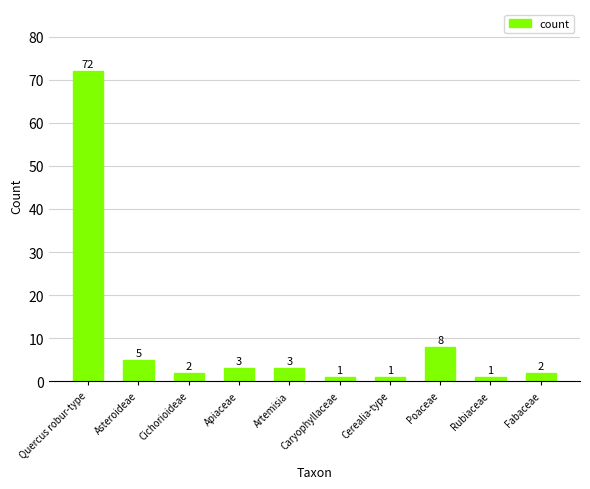

Reading right to left, transcribe all the data shown in this chart.

Fabaceae=2	Rubiaceae=1	Poaceae=8	Cerealia-type=1	Caryophyllaceae=1	Artemisia=3	Apiaceae=3	Cichorioideae=2	Asteroideae=5	Quercus robur-type=72